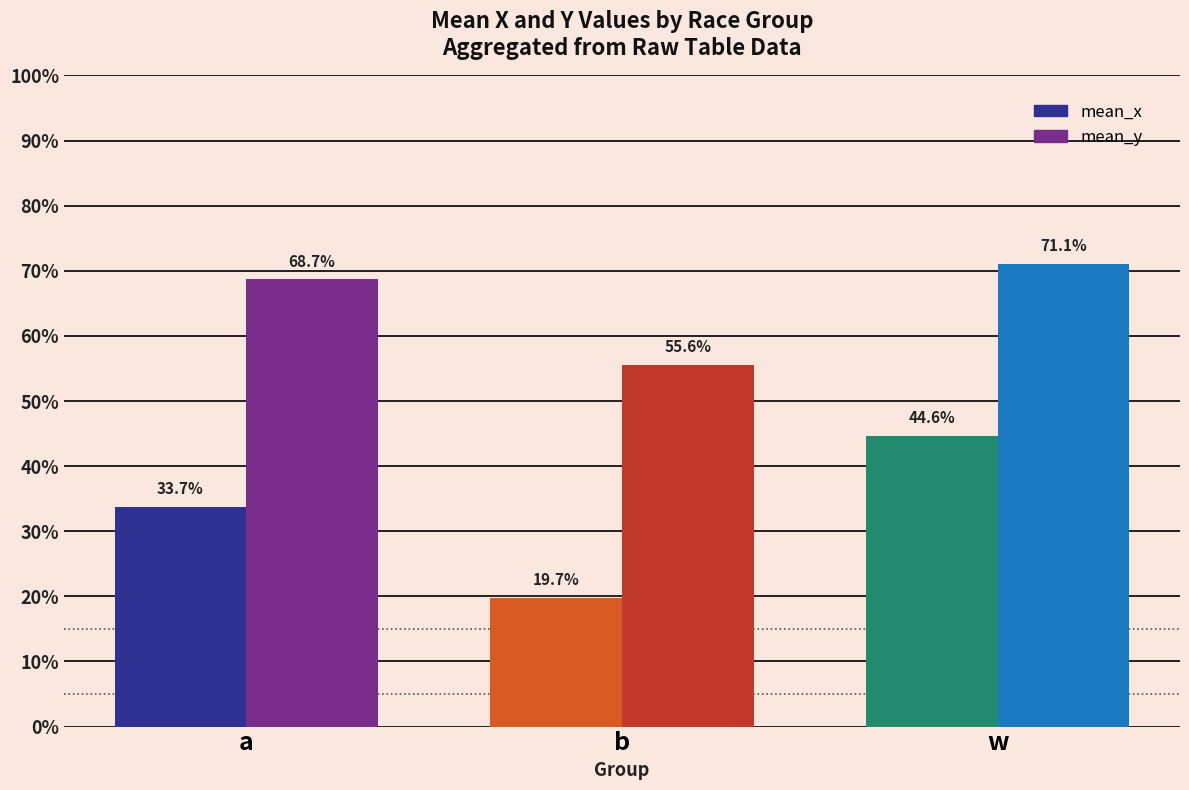

The mean_x series shows 0.1 at b. True or false?

False